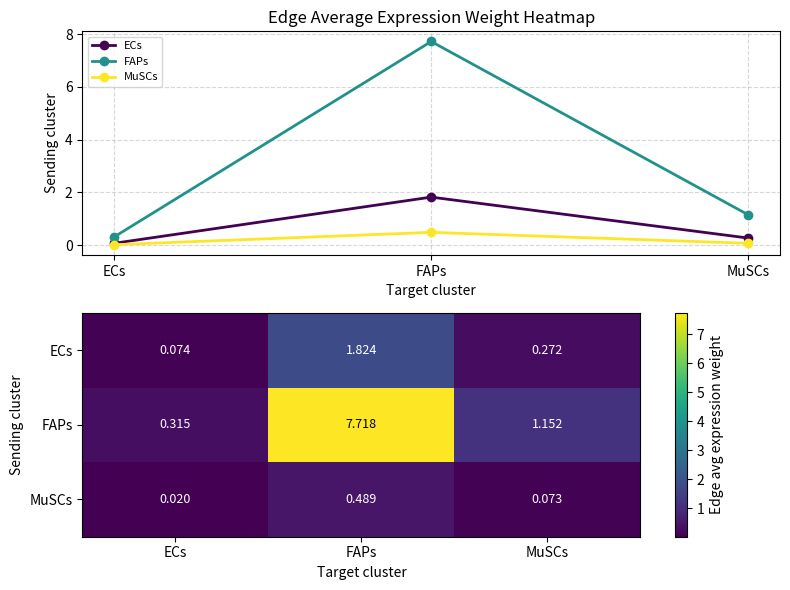

What is the maximum value shown in the chart?

7.7